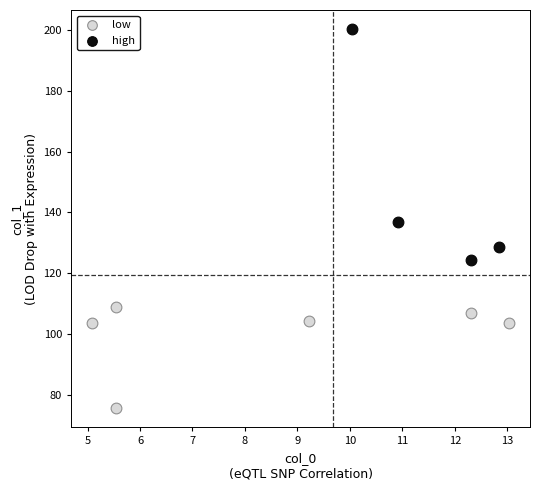

Which series has the largest Y range (max minus min)?

high